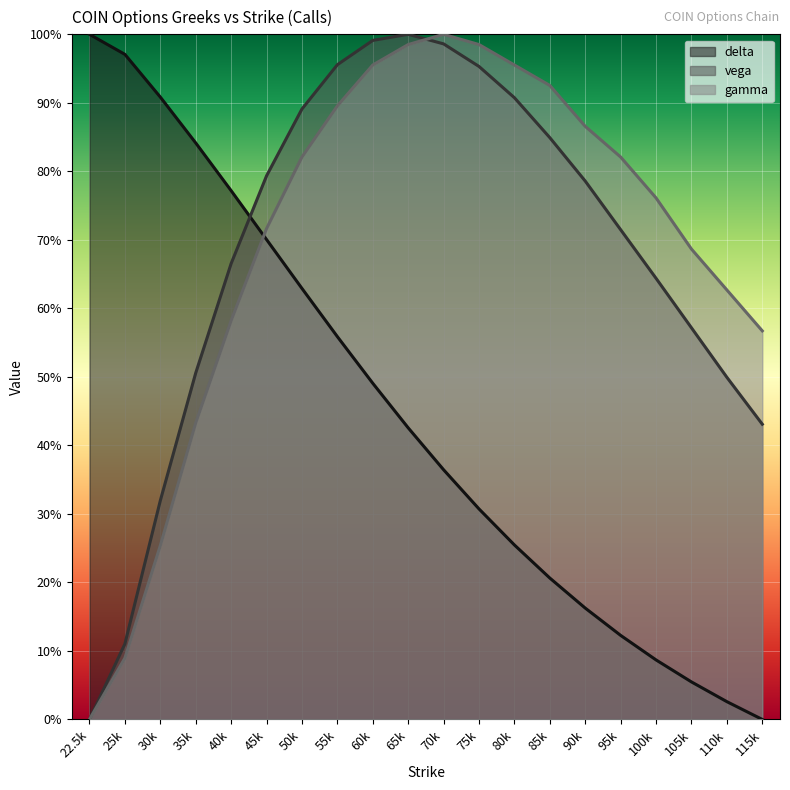

True or false: gamma and delta cross at least once.

True